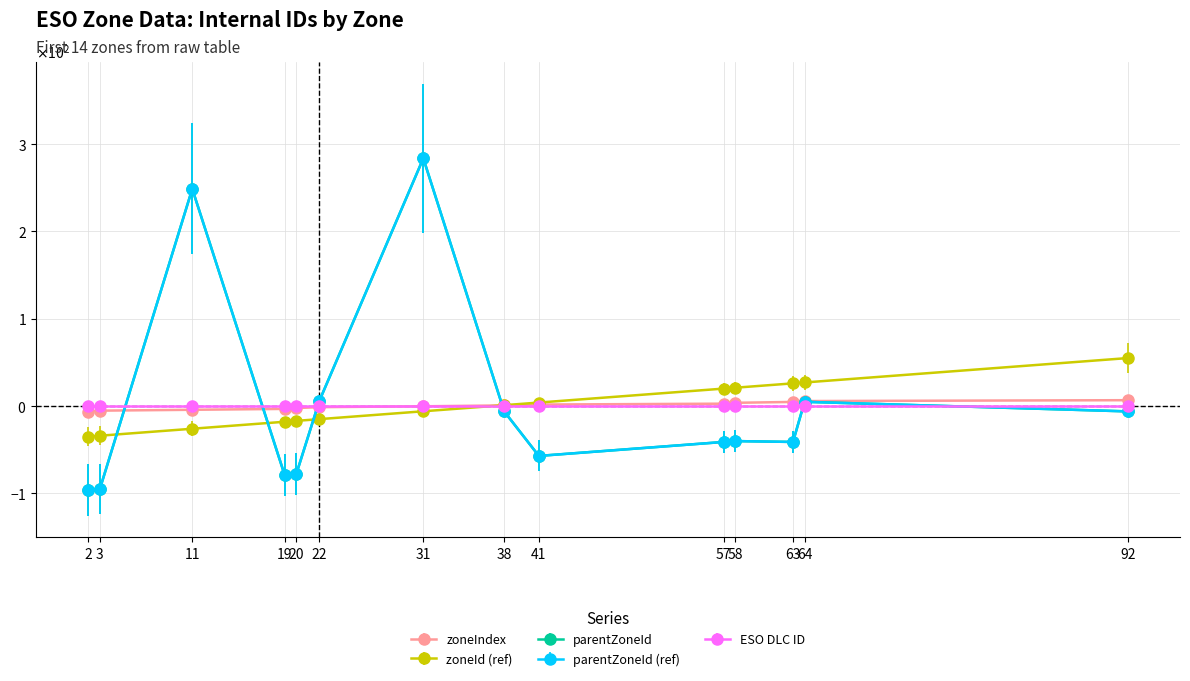

Does the chart display data point markers on the line(s)?

Yes